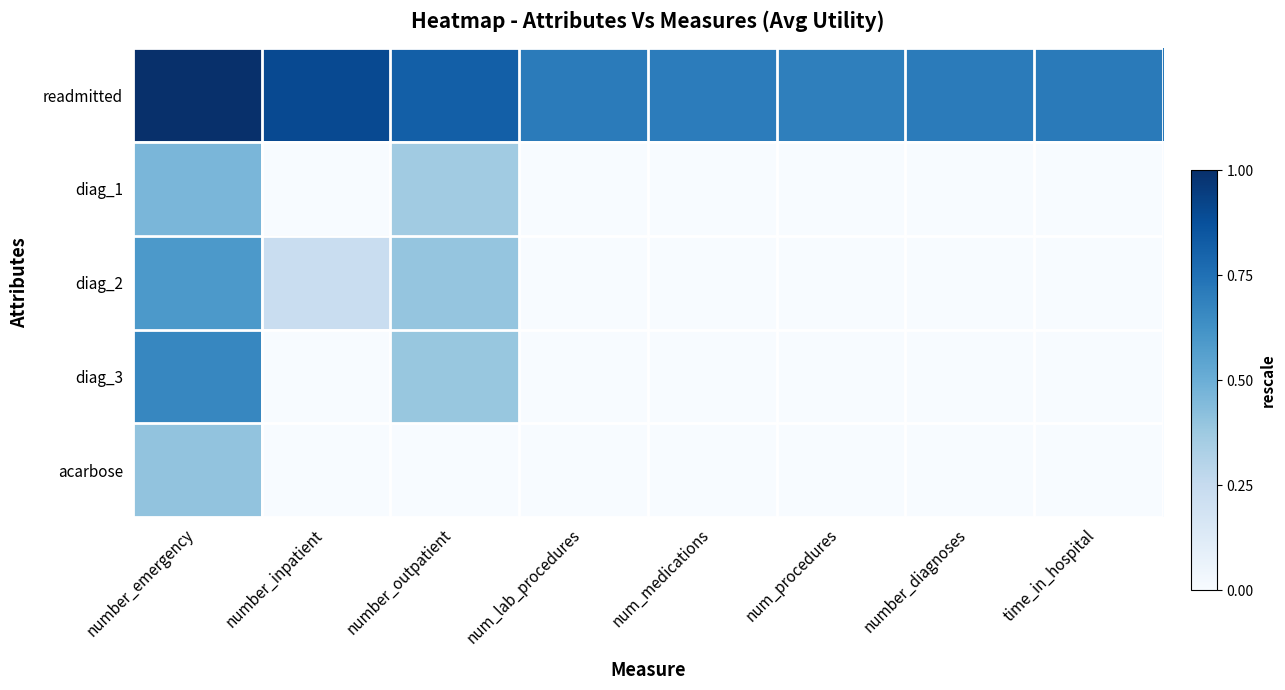

Which category has the lowest value across all series?

number_inpatient